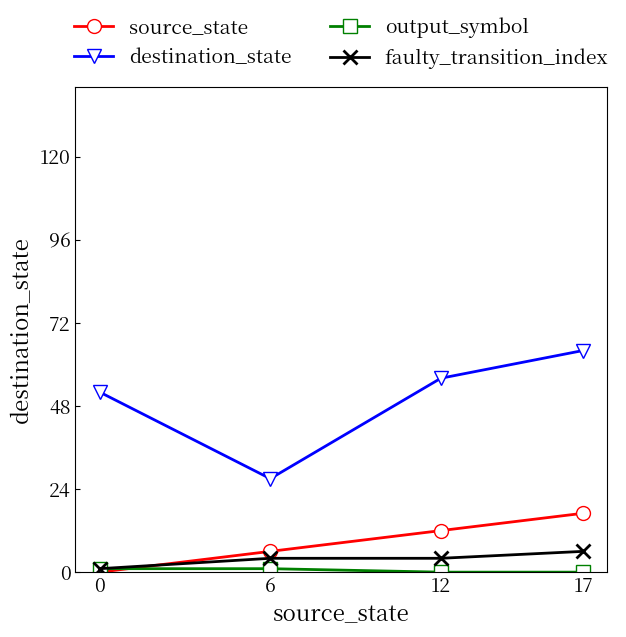

Which series has the largest total across all categories?

destination_state